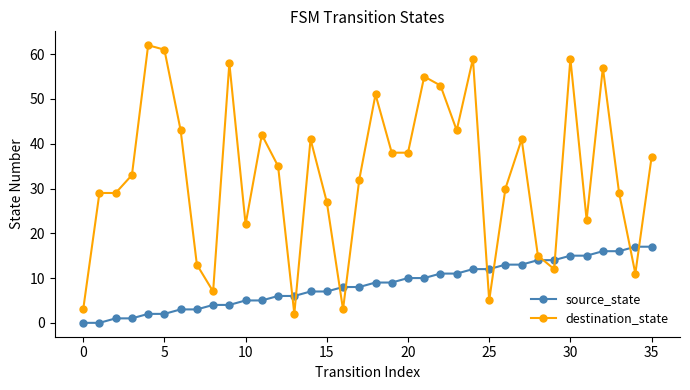

How many lines are shown in the chart?

2